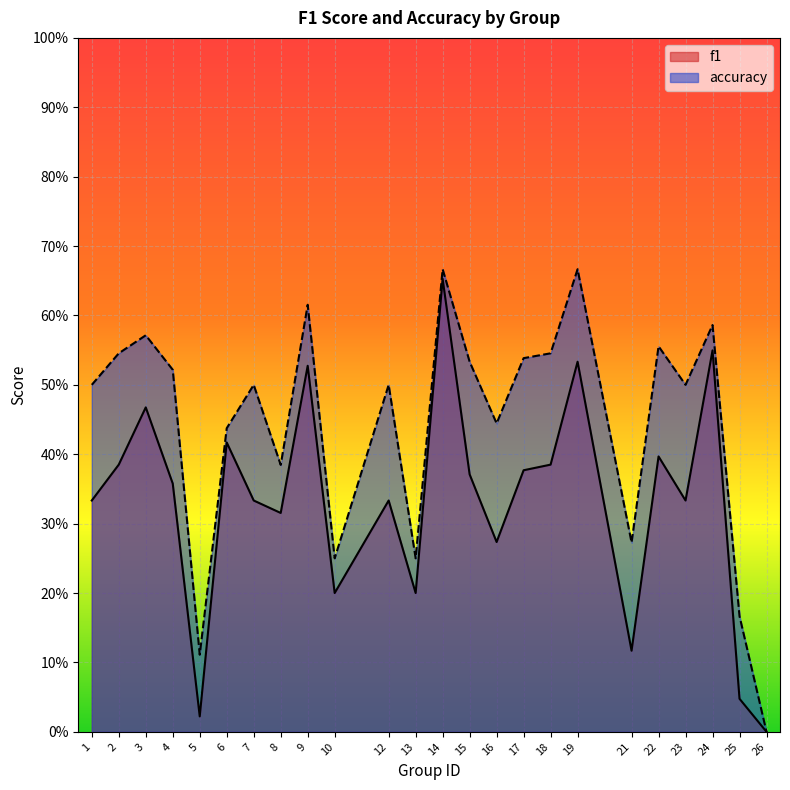

List the series in order of their peak value, lowest first.

f1, accuracy